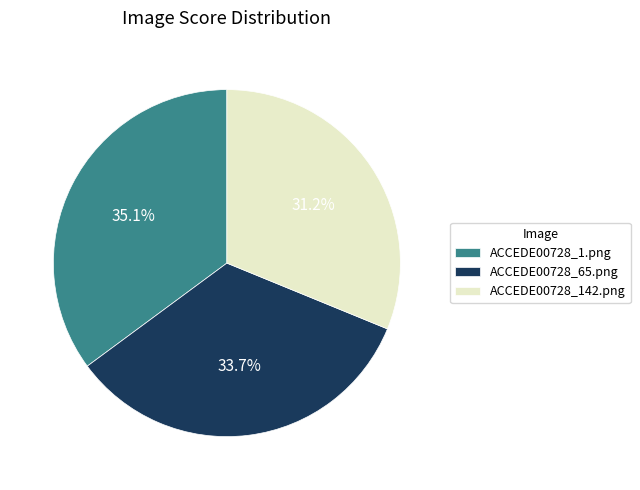

What percentage is NOT represented by ACCEDE00728_142.png?

68.8%